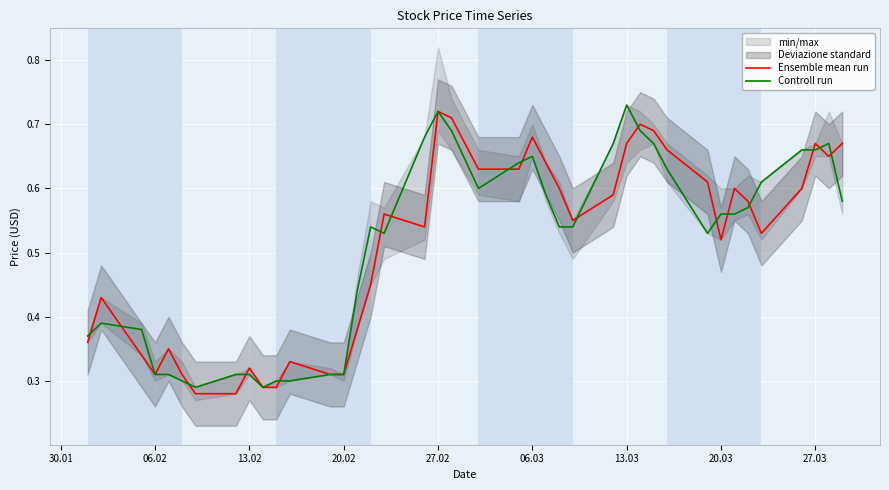

Rank the series by their average value, from lowest to highest.

Ensemble mean run, Controll run